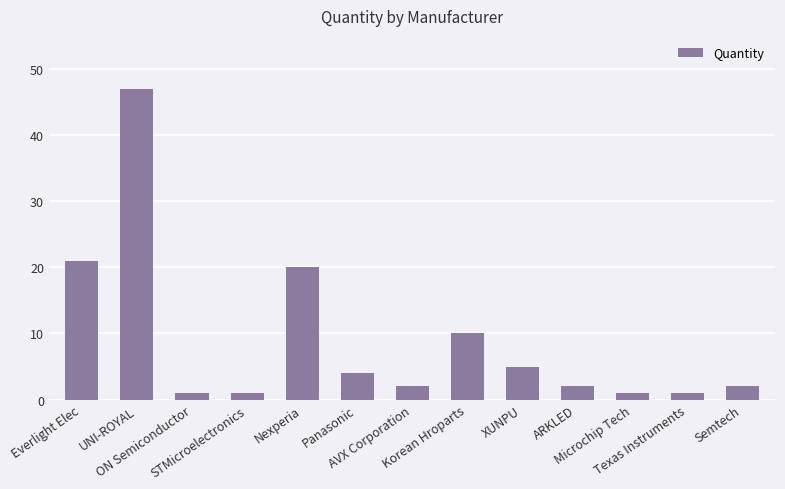

Reading left to right, transcribe all the data shown in this chart.

21	47	1	1	20	4	2	10	5	2	1	1	2